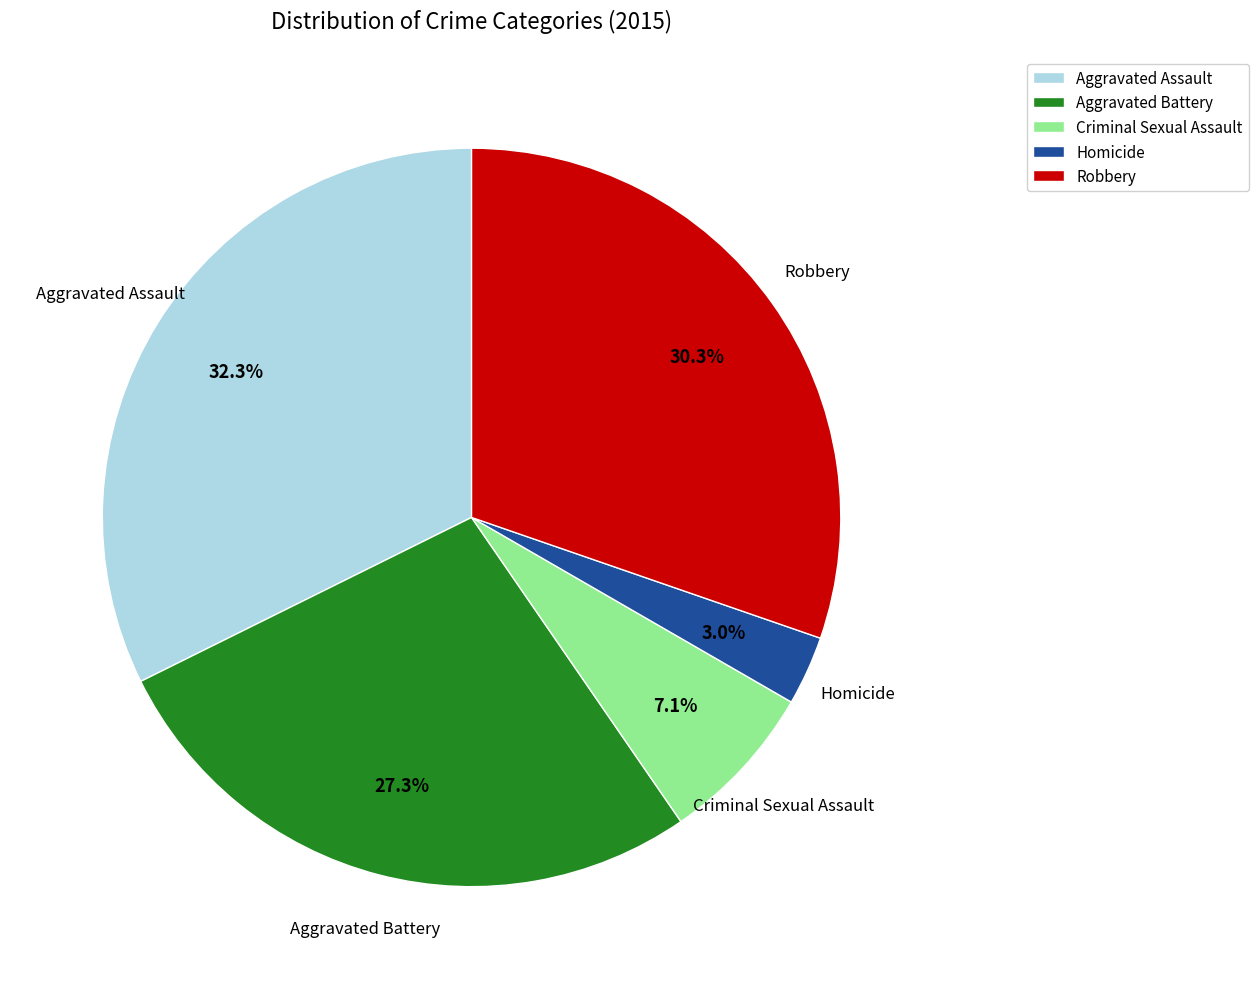

What is the total percentage of Homicide and Criminal Sexual Assault?

10.1%